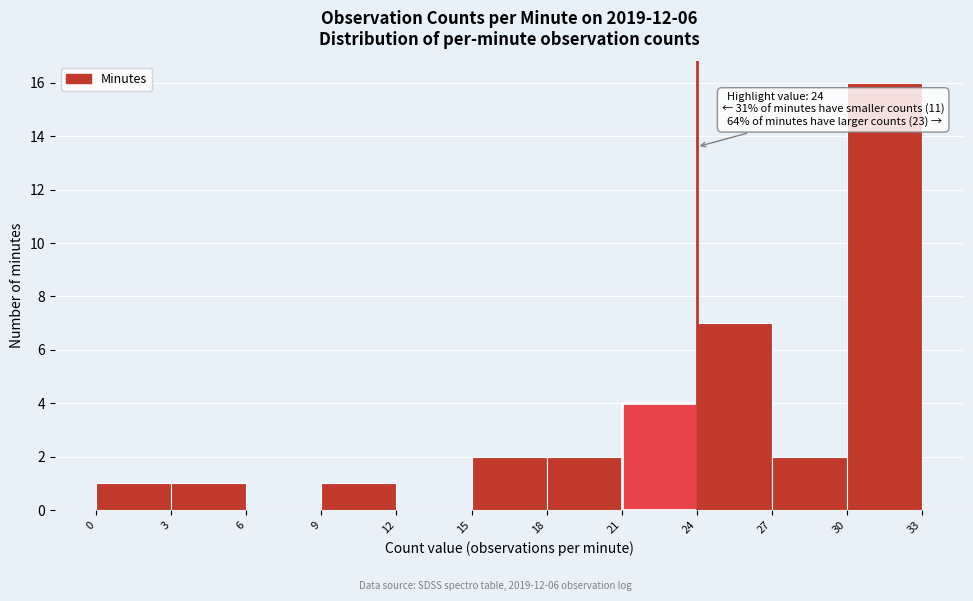

Over which range of the x-axis is the bar tallest?

30 to 33